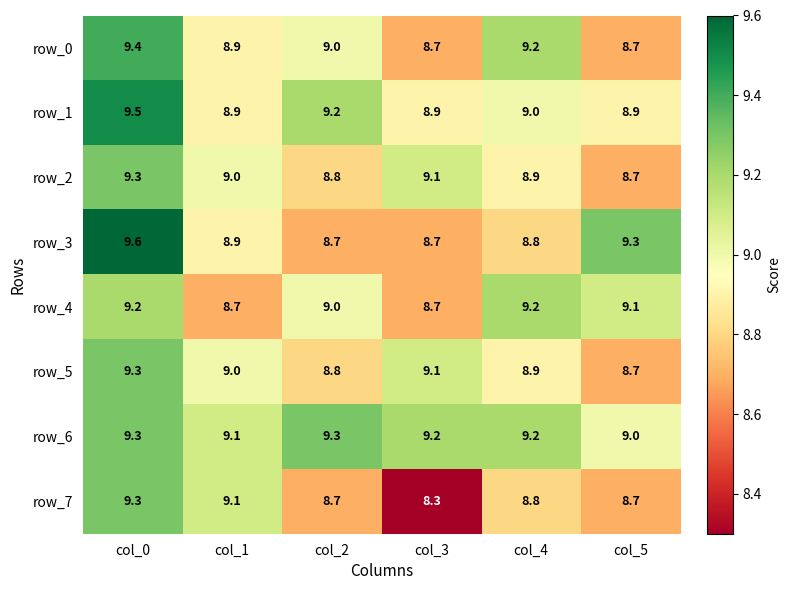

The value of row_2 at col_2 is 8.8. True or false?

True